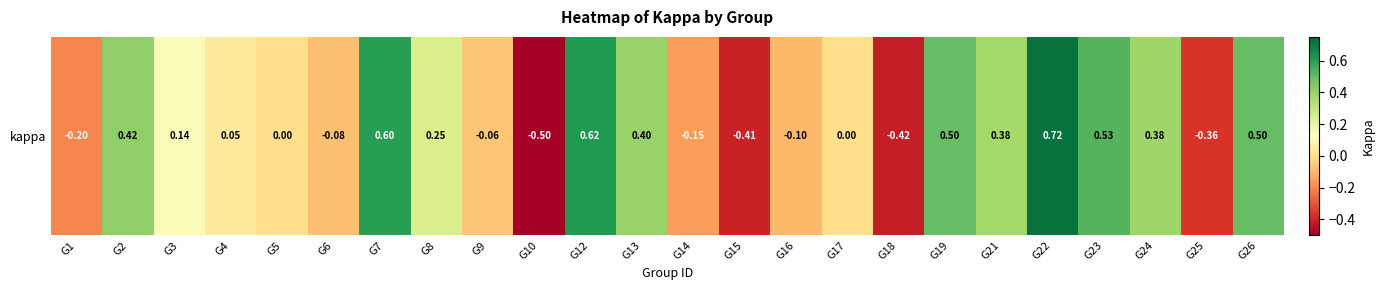

Where does the data first go above 0?

G2